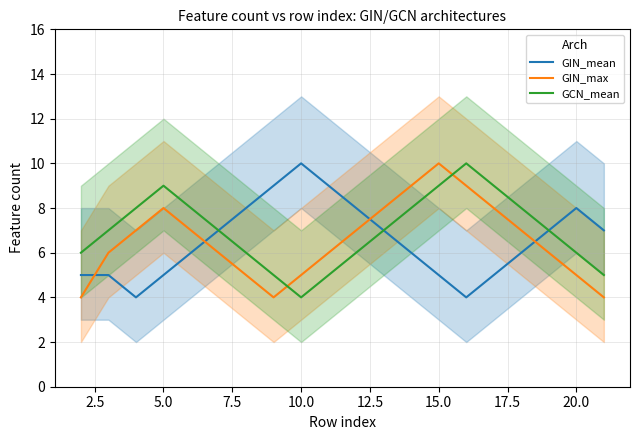

What is the minimum value for GIN_max?

4